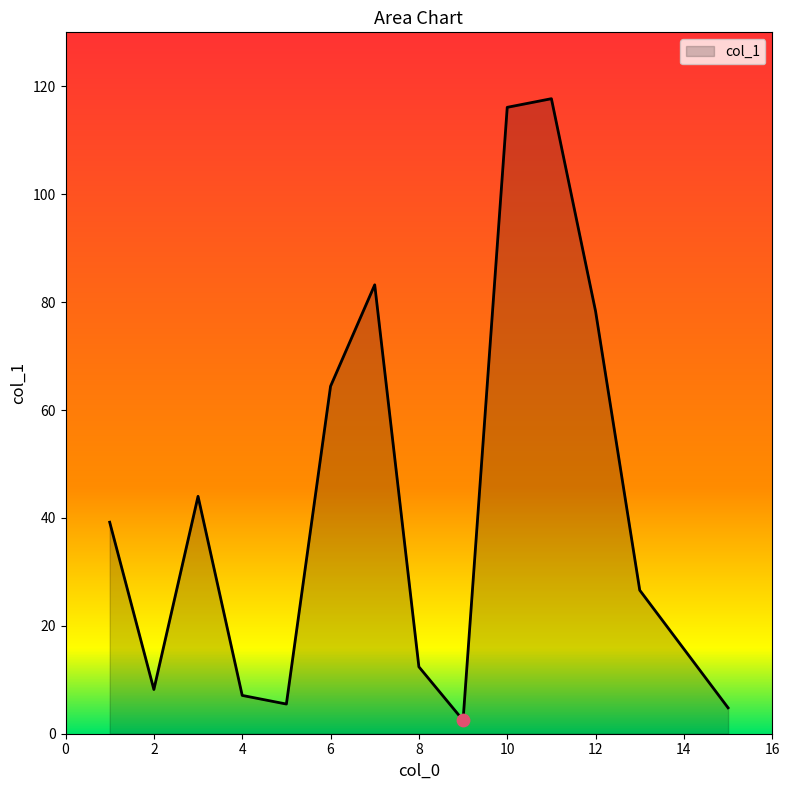

What is the difference between the maximum and minimum values?

115.2